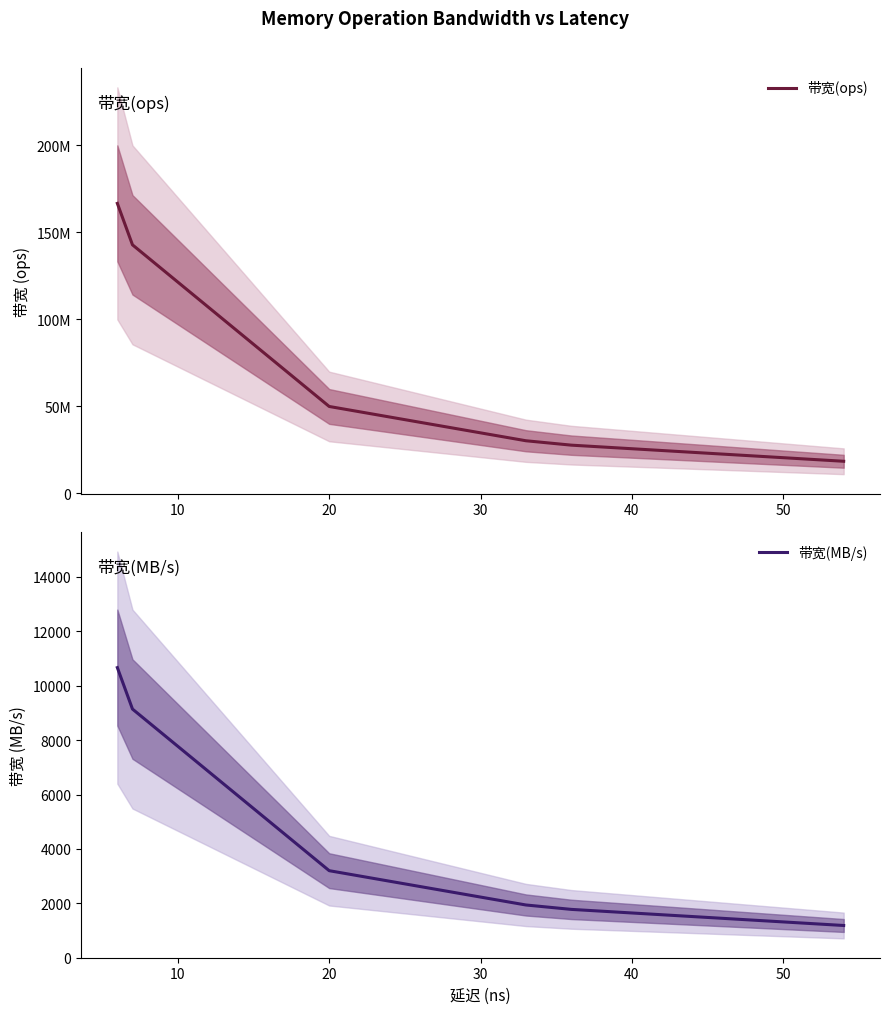

What is the value of the 带宽(ops) point at the 4th from the left?

30303030